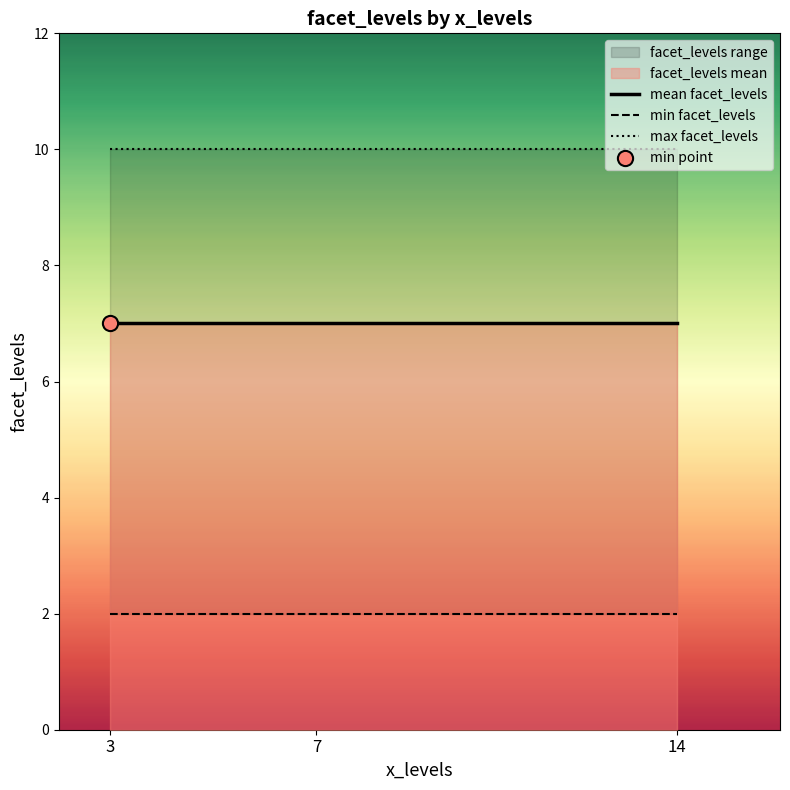

Which series contains the lowest Y value?

min facet_levels